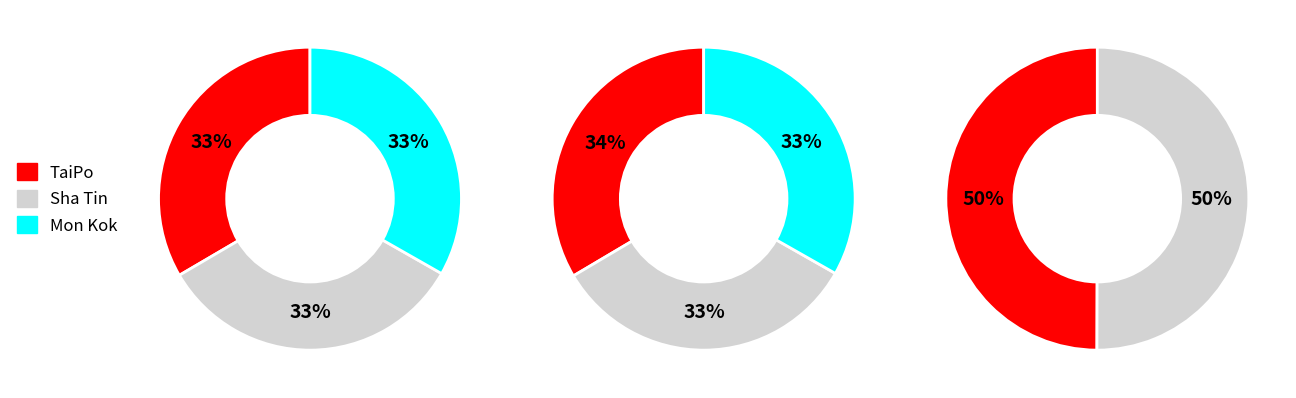

How many slices are in this pie chart?

8